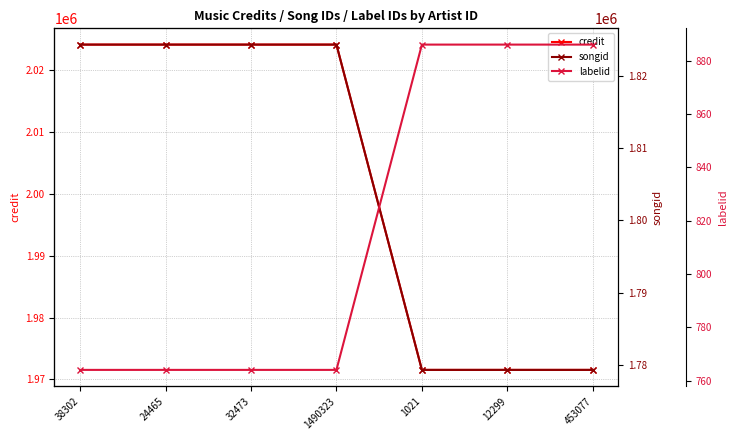

True or false: credit has a value of 1971550 at 1021.

True